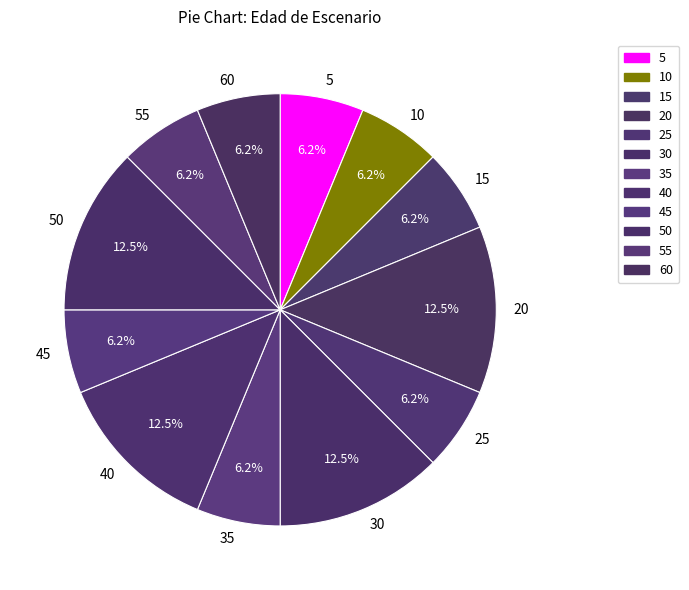

What percentage is the 35 slice, to the nearest percent?

6%